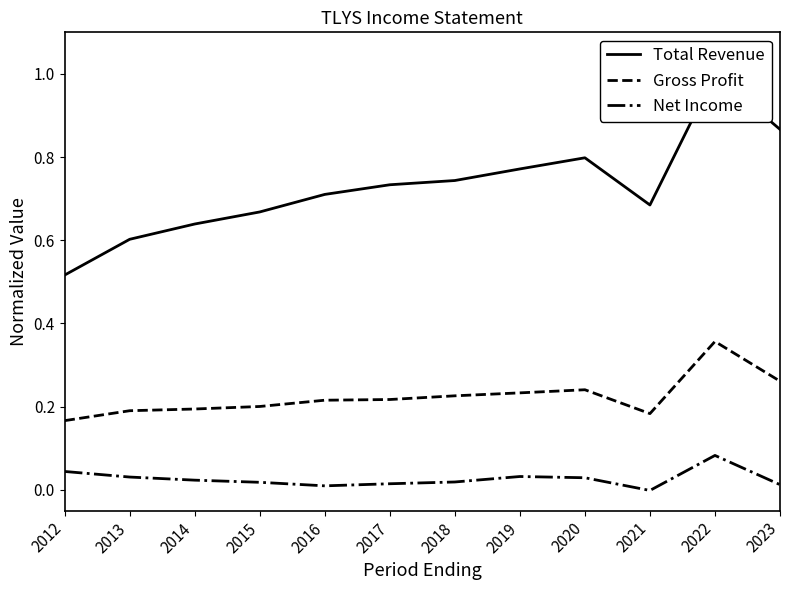

Which category has the lowest value across all series?

2021